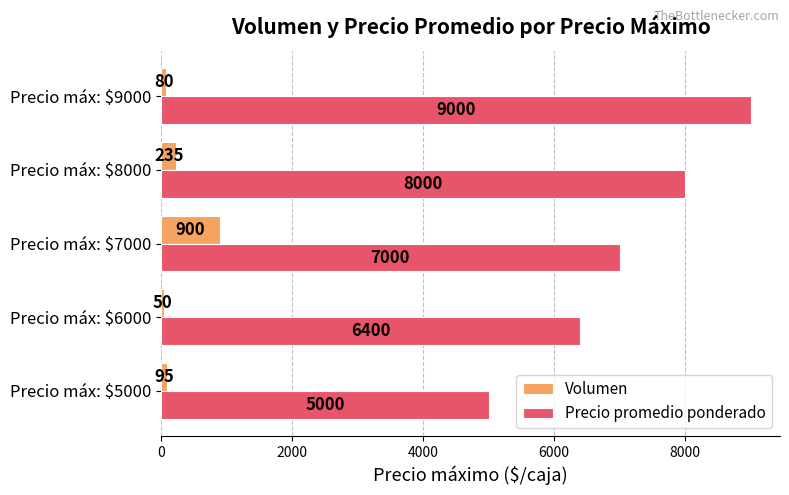

Which label corresponds to the largest value in the chart?

Precio máx: $9000